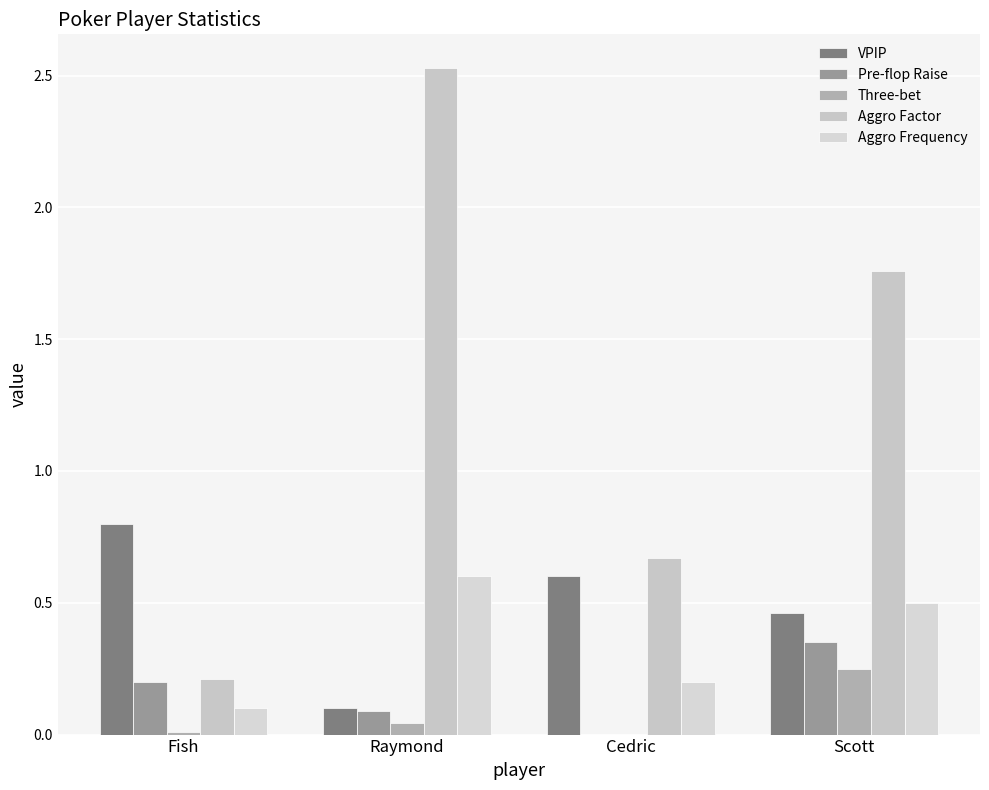

List the labels in order of Aggro Factor value, smallest first.

Fish, Cedric, Scott, Raymond